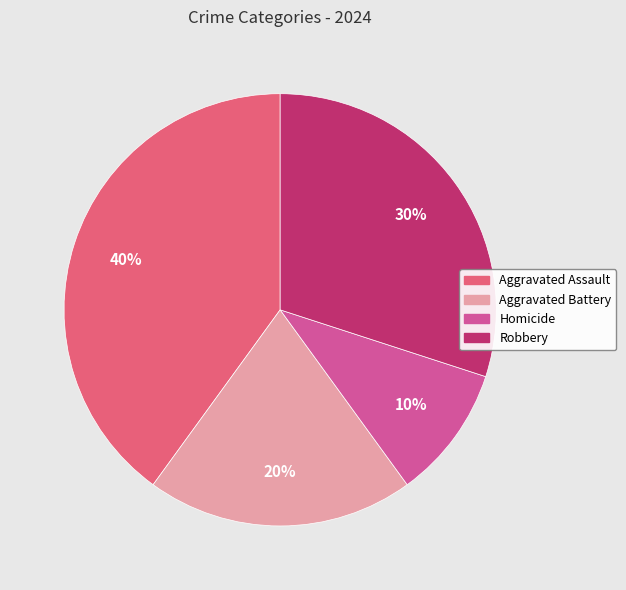

To the nearest percent, what percentage of the pie is Aggravated Assault?

40%